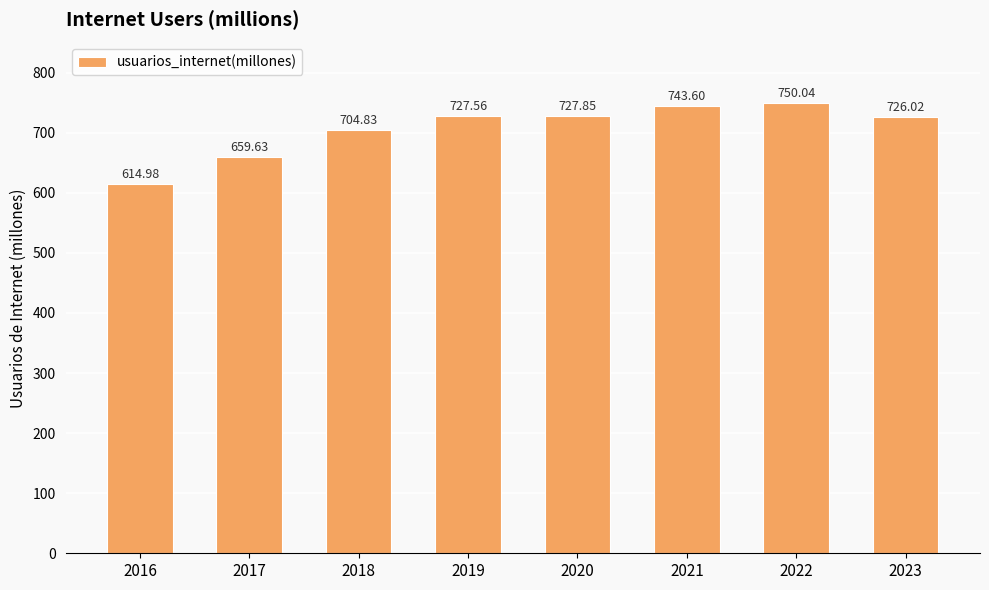

At which label does the data first exceed 727?

2019